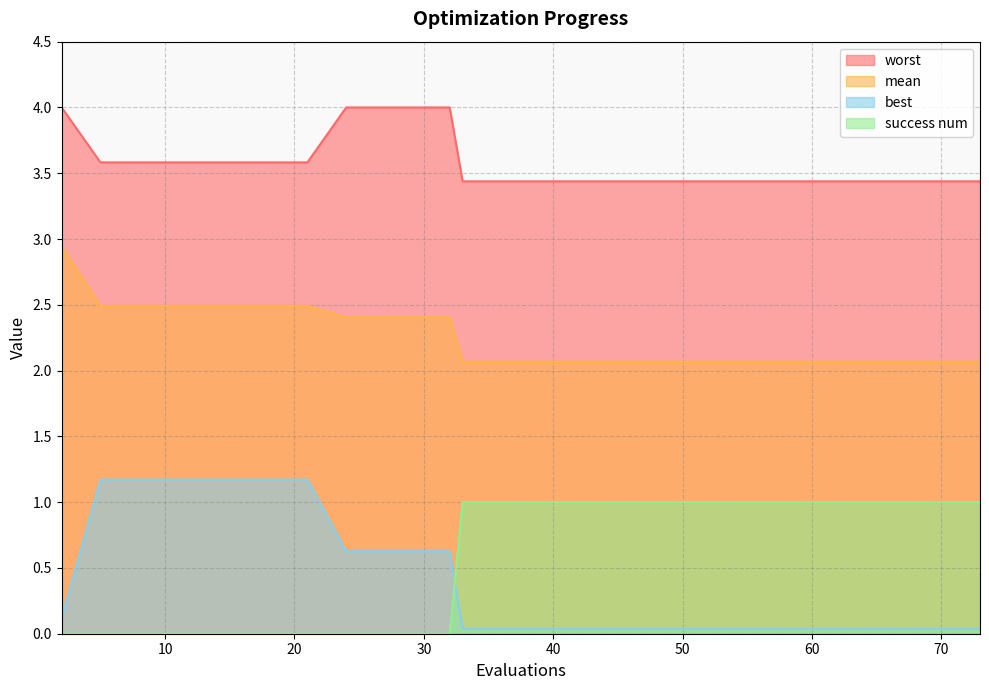

True or false: worst and best cross at least once.

False